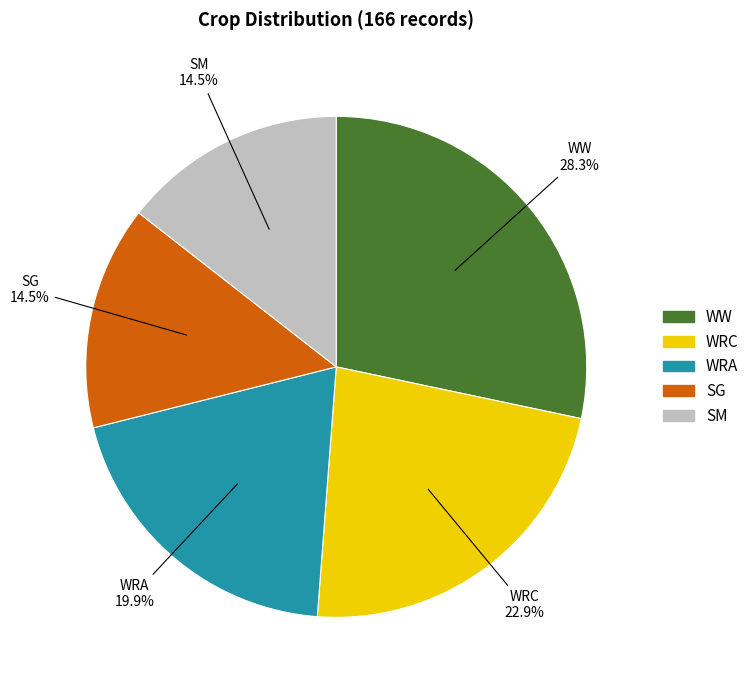

How many slices are in this pie chart?

5